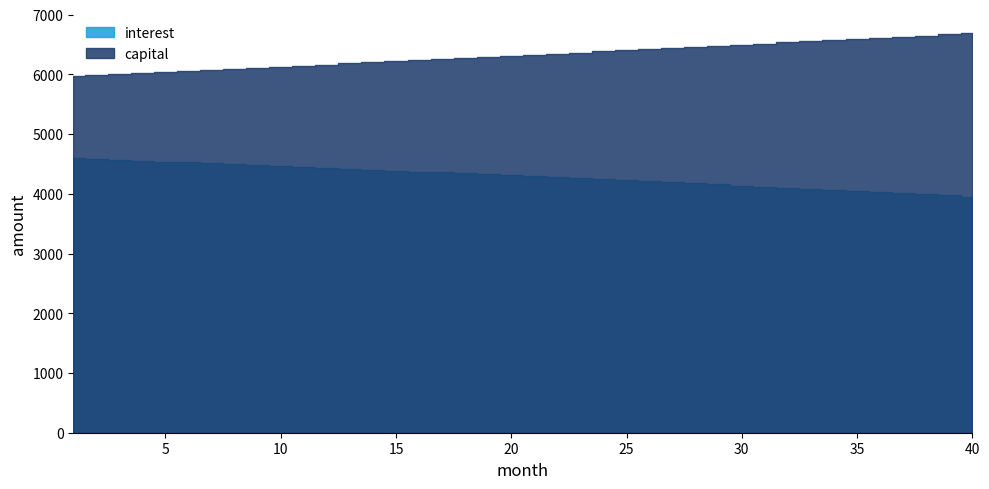

True or false: capital and interest intersect in this chart.

False